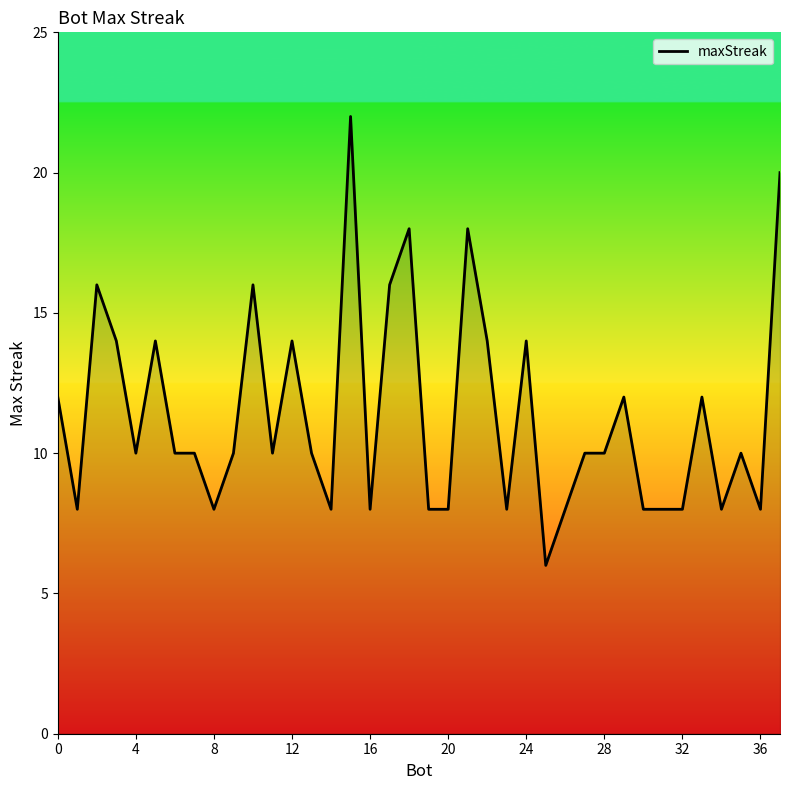

What is the difference between the maximum and minimum values?

16